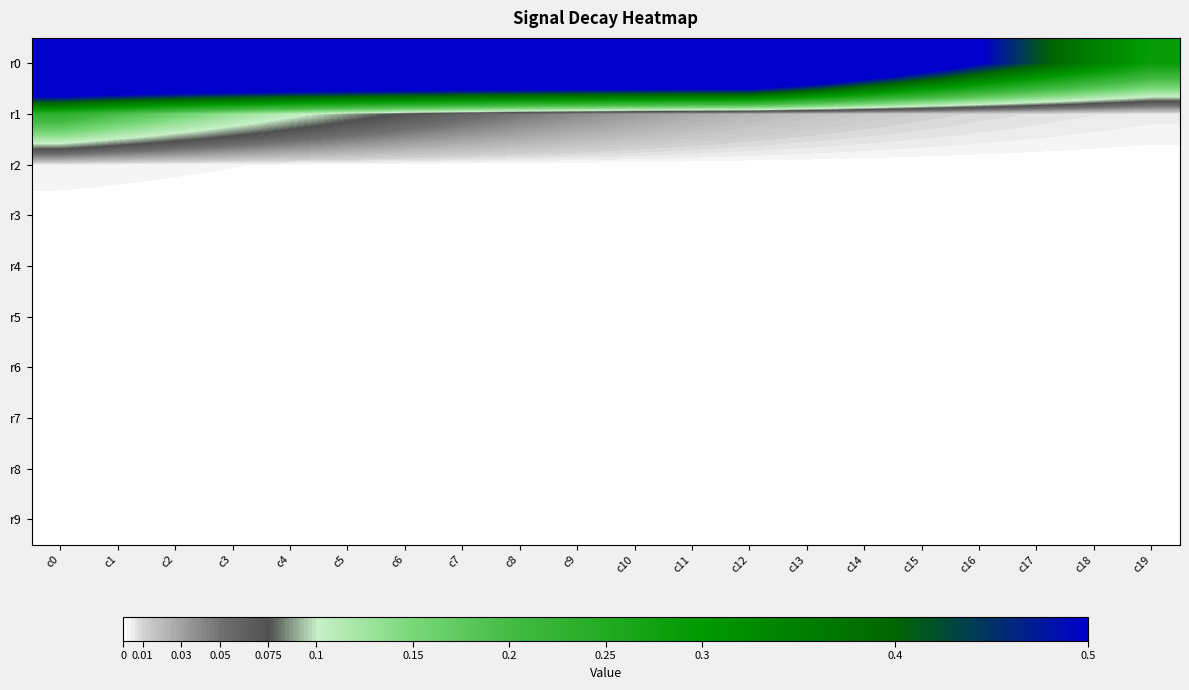

What is the difference between the highest and lowest values at c15?

0.6